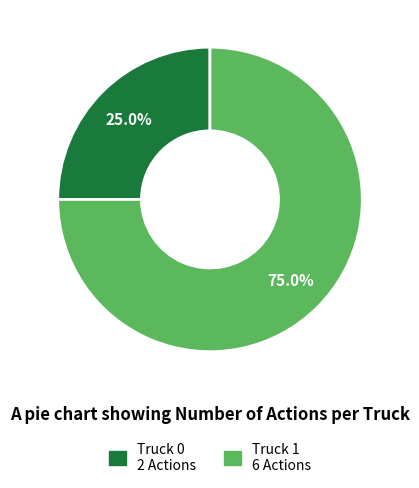

What percentage is the Truck 0 slice, to the nearest percent?

25%